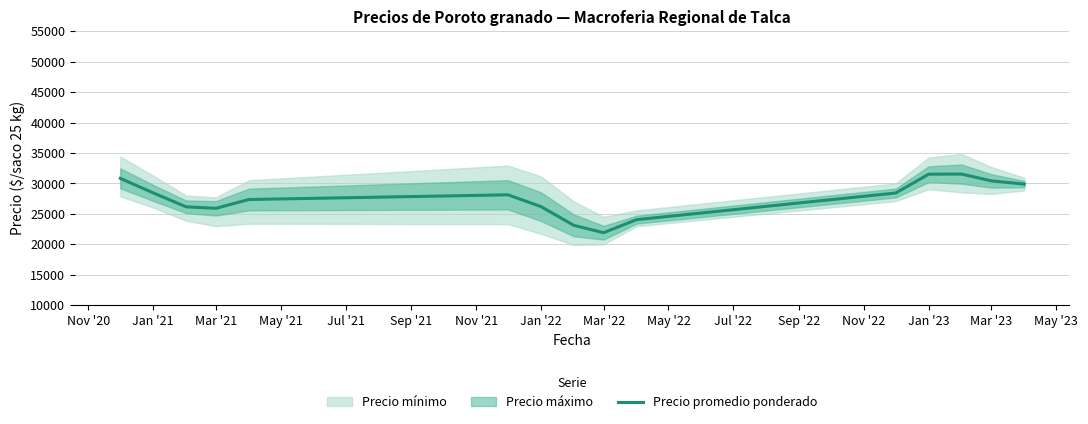

What is the value of the 2nd point from the left?

28450